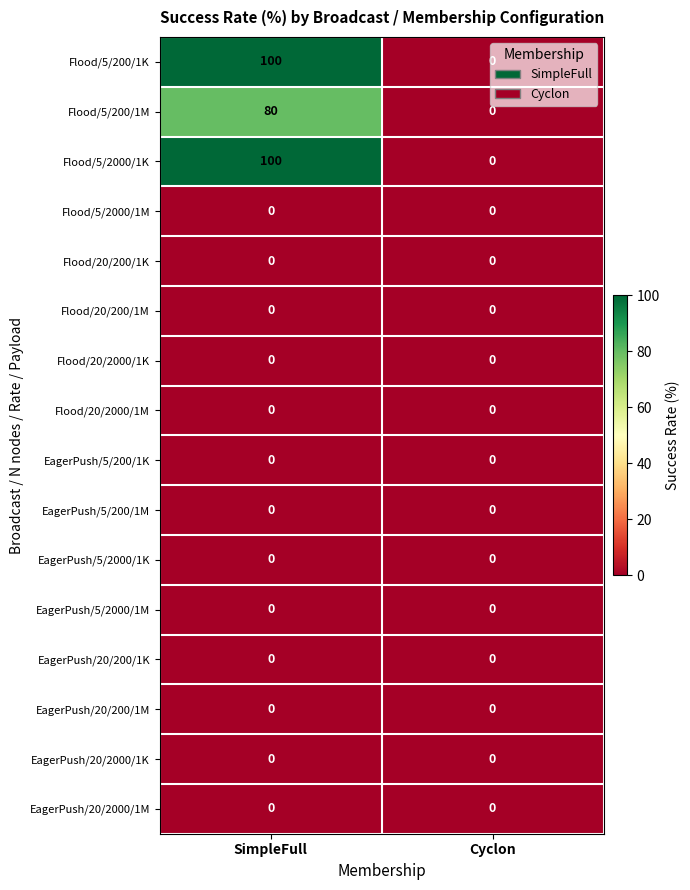

The Flood/5/200/1K series shows 100 at SimpleFull. True or false?

True